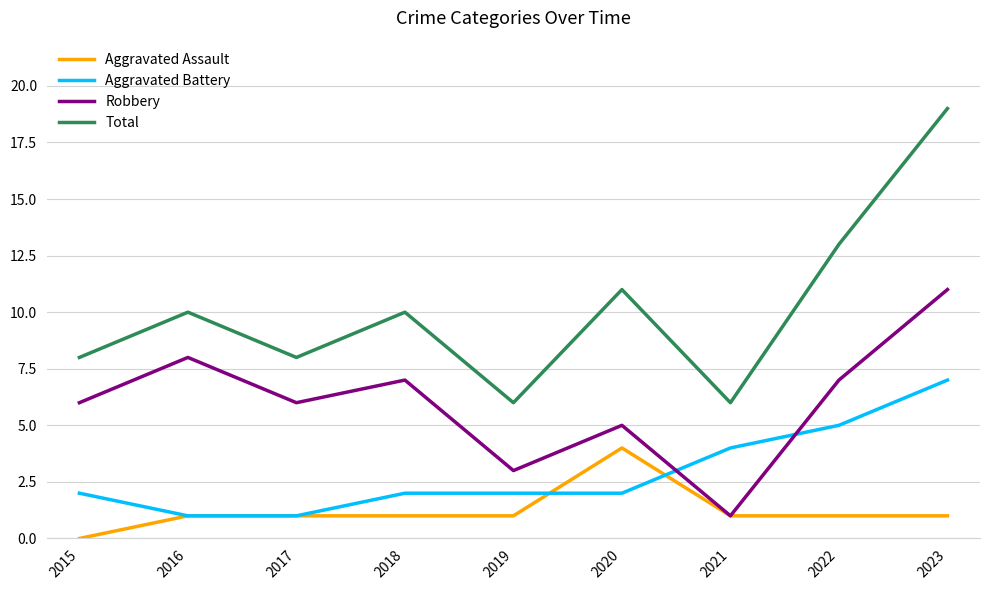

What is the sum of all Aggravated Battery values?

26